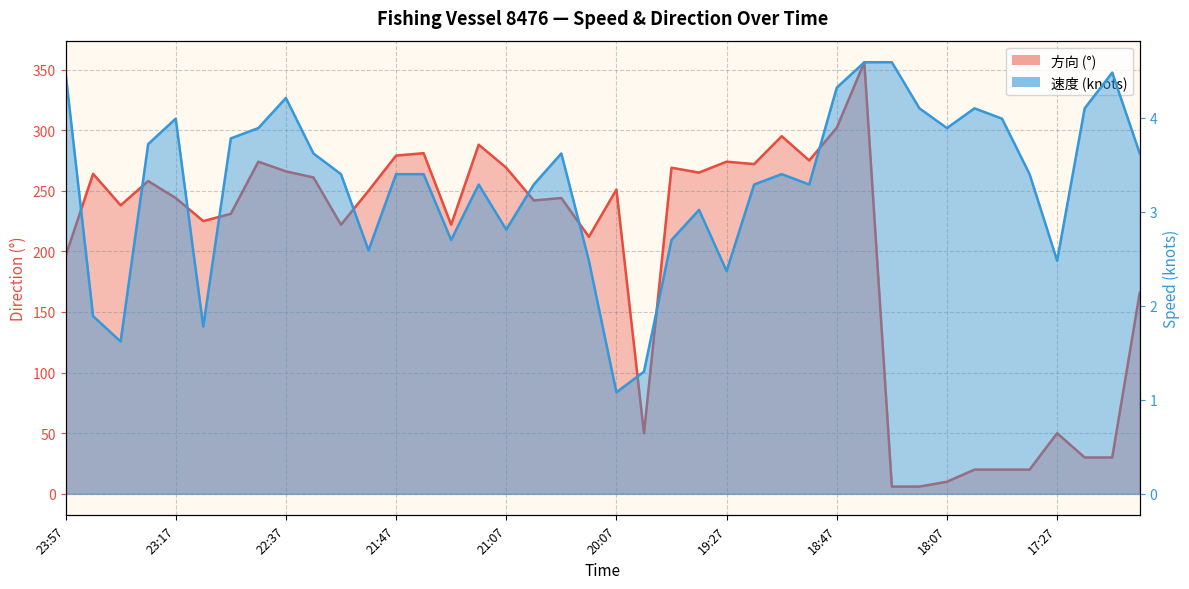

True or false: 方向 and 速度 intersect in this chart.

False